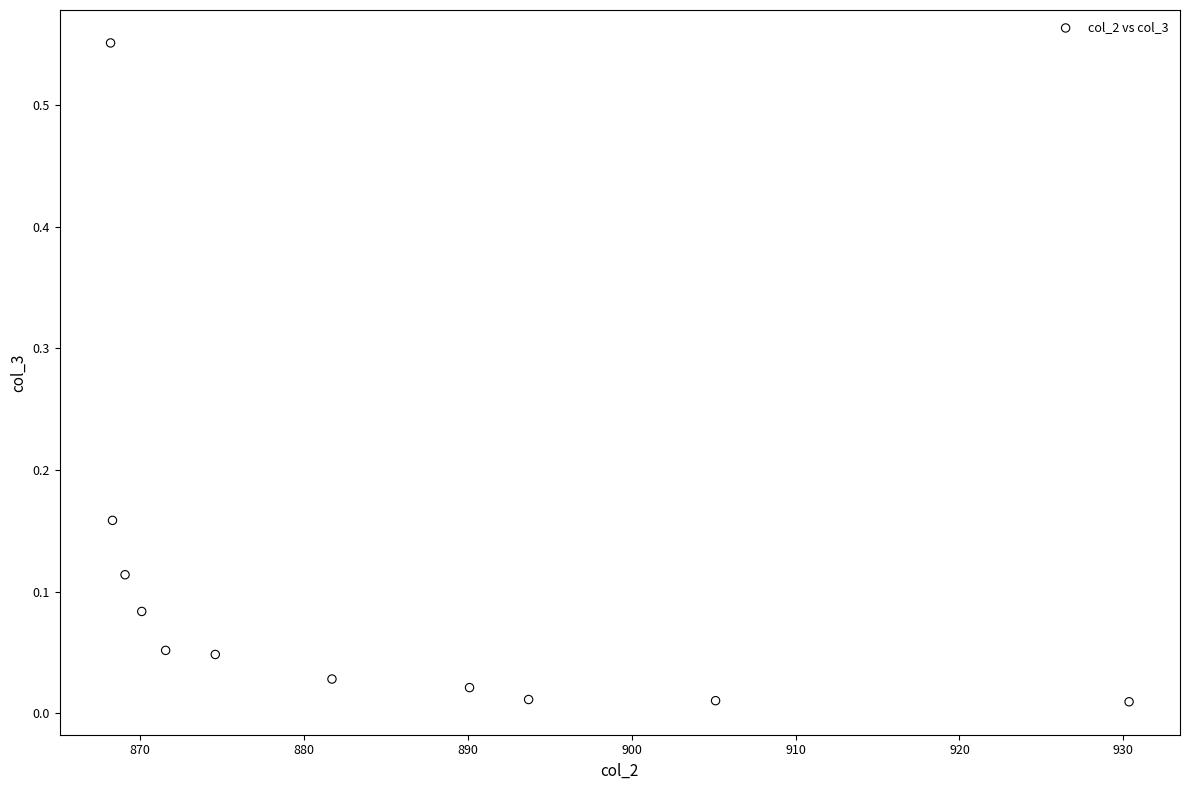

What is the average X value?

883.9